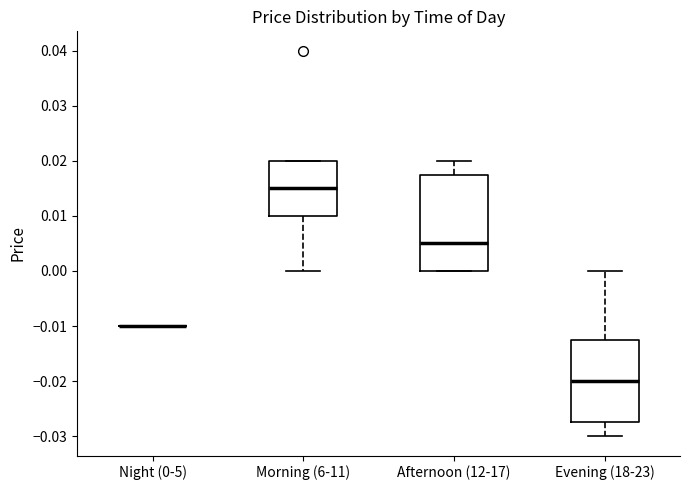

Where does the lower whisker of the box for Evening (18-23) end on the y-axis? The values are not printed on the chart, so give them approximately, as read against the axis.

-0.030